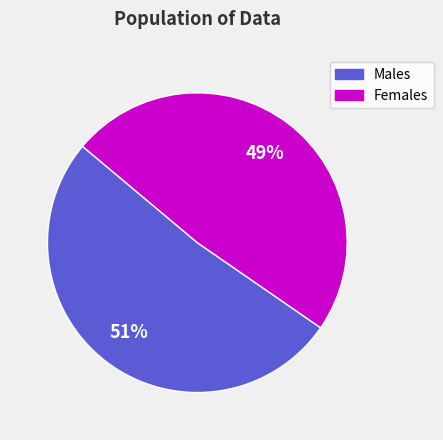

To the nearest percent, what is the average slice percentage?

50%